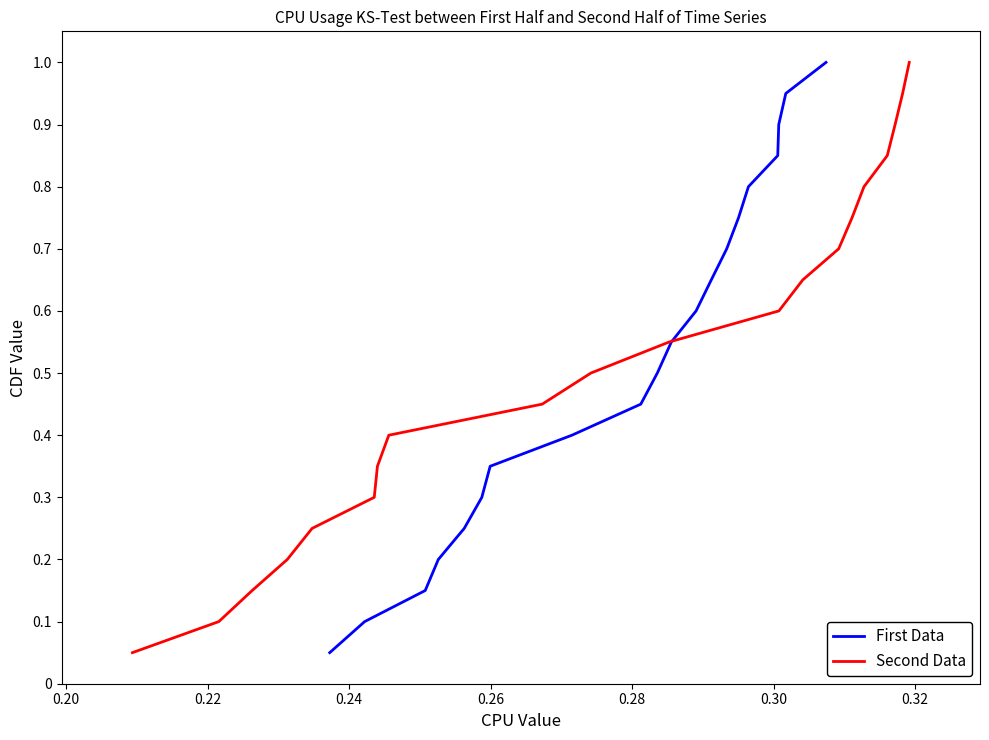

Reading left to right, what are all the values shown in this chart?

First Data: 0.1	0.1	0.1	0.2	0.2	0.3	0.3	0.4	0.5	0.5	0.6	0.6	0.7	0.7	0.8	0.8	0.8	0.9	0.9	1.0
Second Data: 0.1	0.1	0.1	0.2	0.2	0.3	0.3	0.4	0.5	0.5	0.6	0.6	0.7	0.7	0.8	0.8	0.8	0.9	0.9	1.0